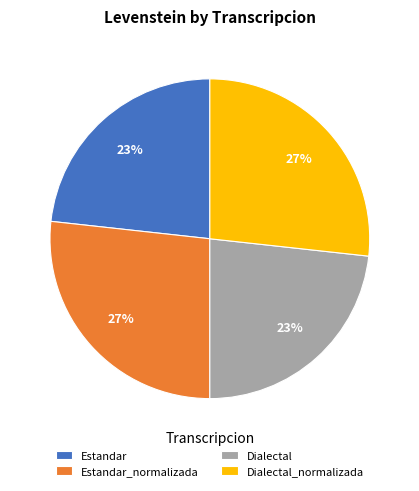

To the nearest percent, what portion does Dialectal represent?

23%